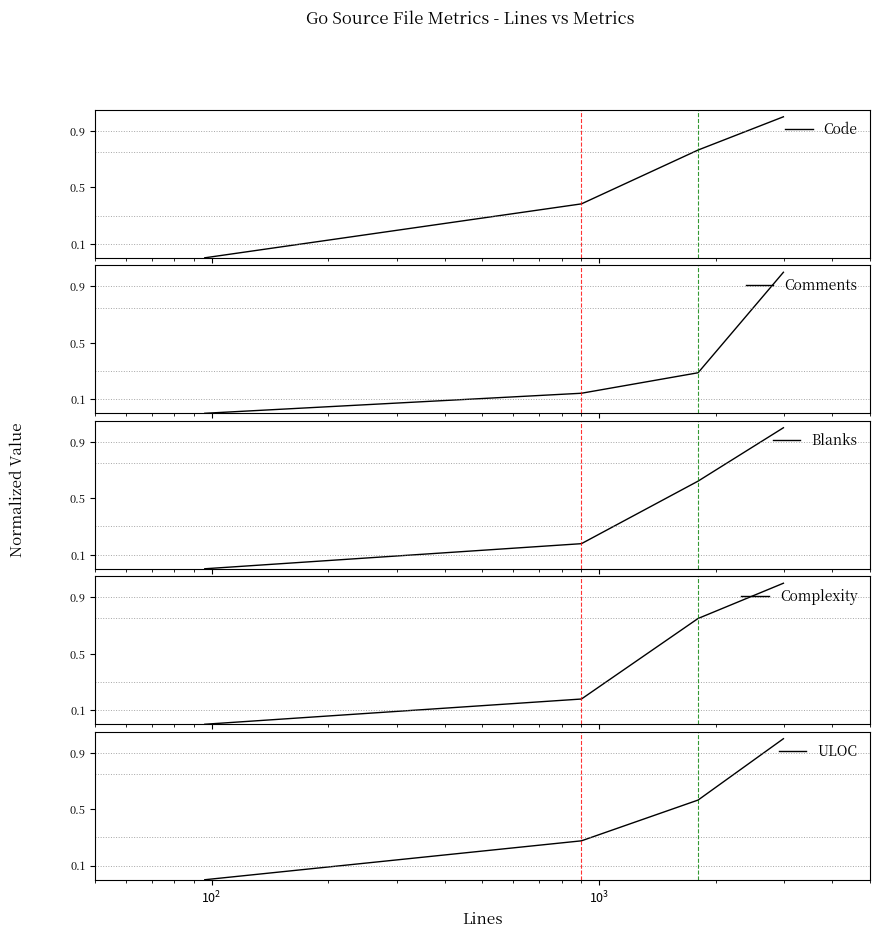

True or false: Code has more than 1 interior local peaks.

False